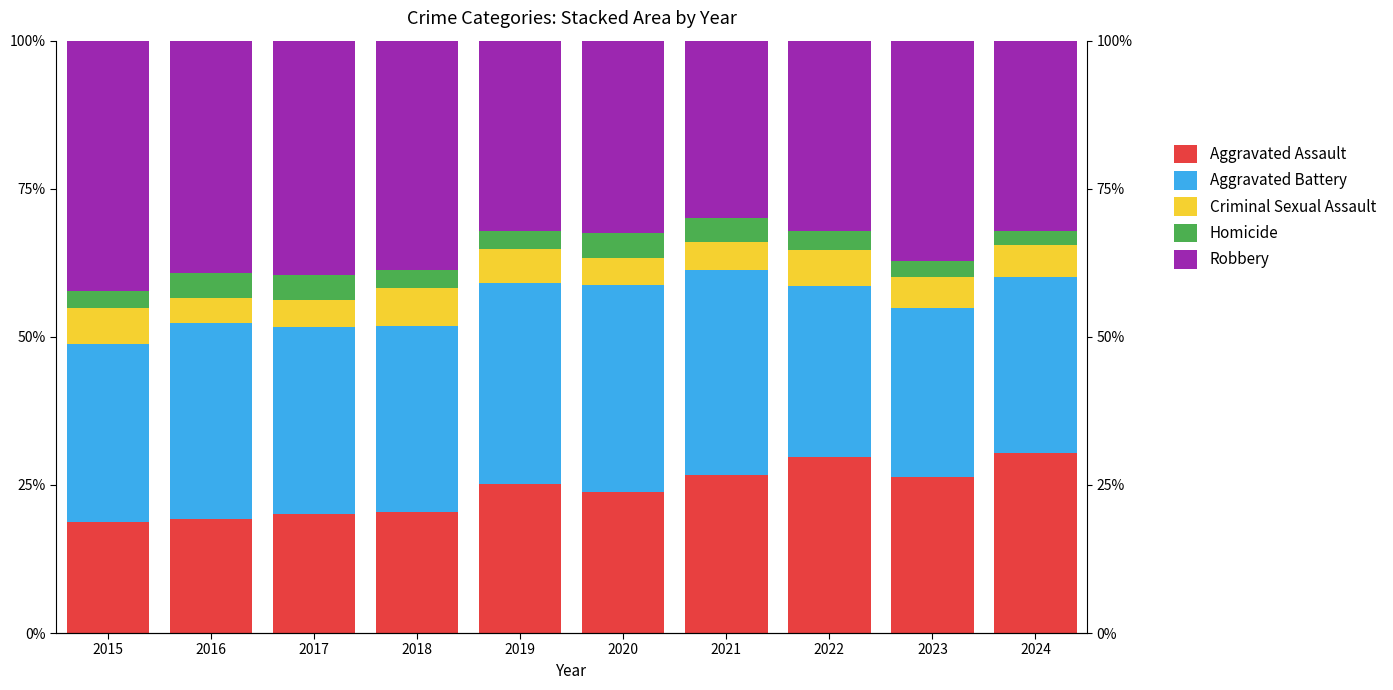

Is it true that Robbery equals 39.3 at 2016?

True